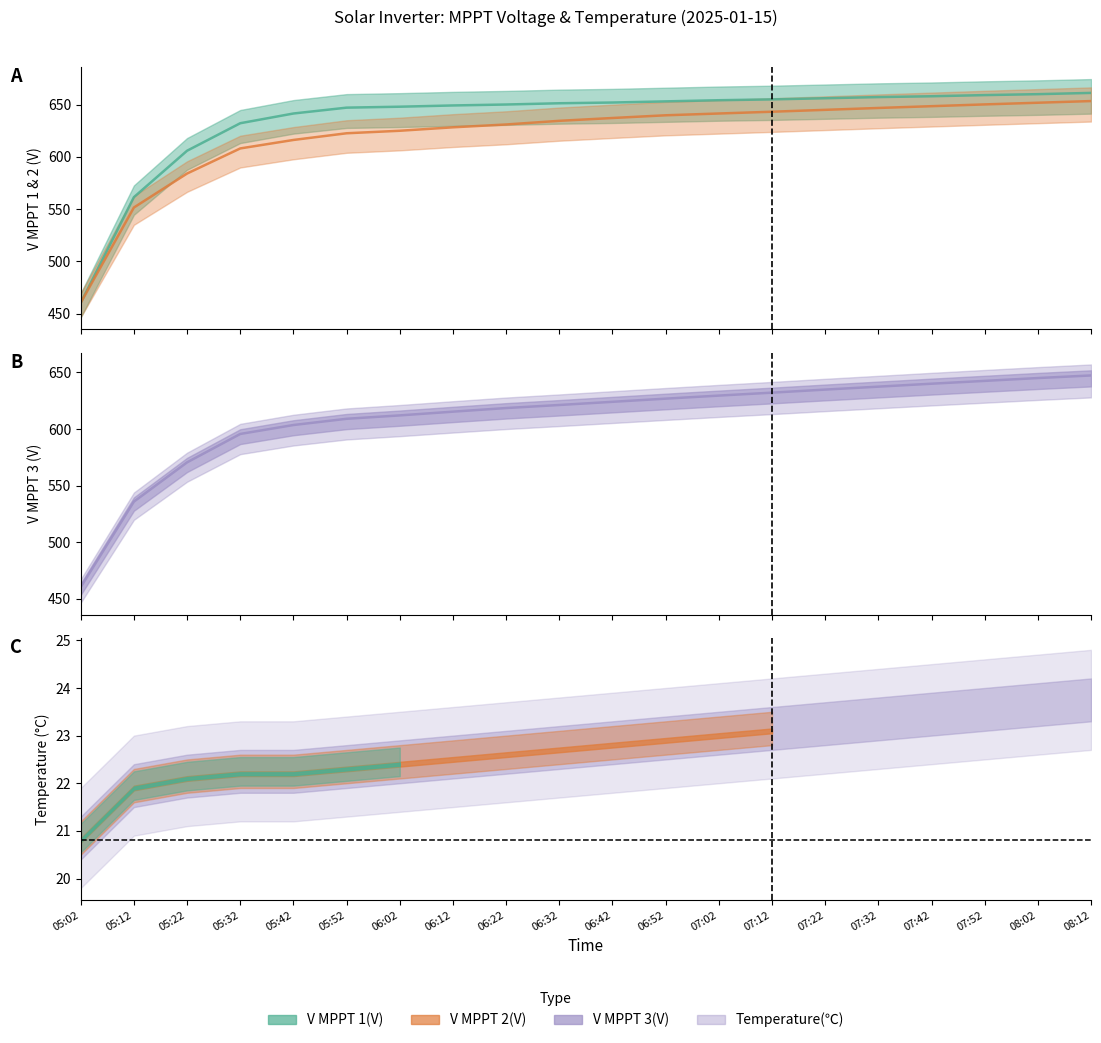

The V MPPT 3(V) series shows 626.8 at 06:52. True or false?

True